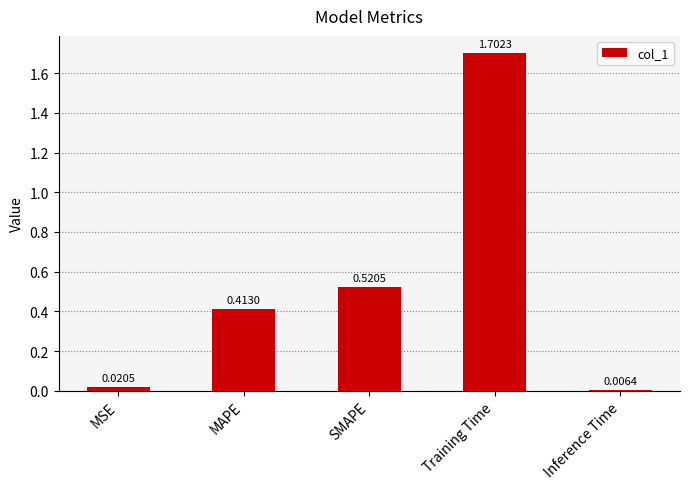

Which has a higher value, MAPE or Inference Time?

MAPE